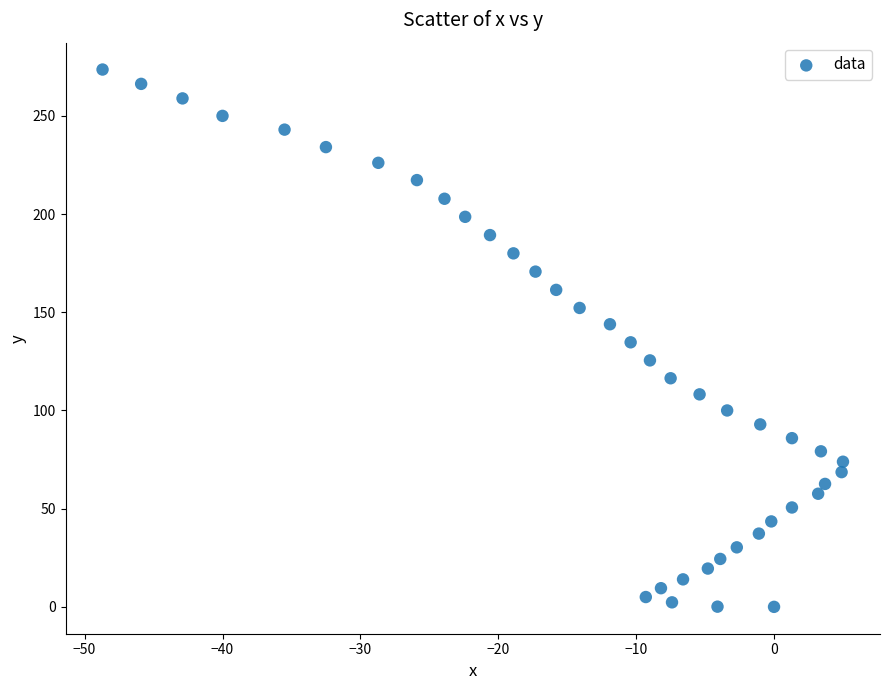

What is the range of X values (max minus min)?

53.7